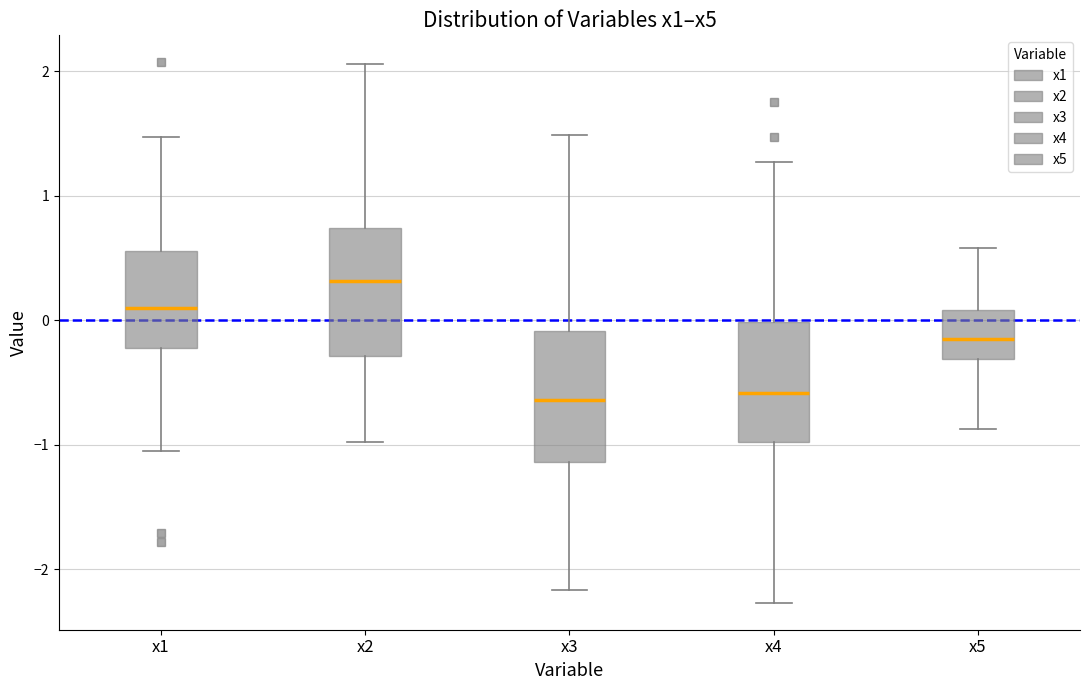

Reading left to right, read every box against the y-axis: the position of its median line, the range the box covers, and the ends of its whiskers. The values are not printed on the chart, so give them approximately, as read against the axis.

x1: median 0.1, box -0.2 to 0.6, whiskers -1.0 to 1.5
x2: median 0.3, box -0.3 to 0.7, whiskers -1.0 to 2.1
x3: median -0.6, box -1.1 to -0.1, whiskers -2.2 to 1.5
x4: median -0.6, box -1.0 to 0.0, whiskers -2.3 to 1.3
x5: median -0.2, box -0.3 to 0.1, whiskers -0.9 to 0.6